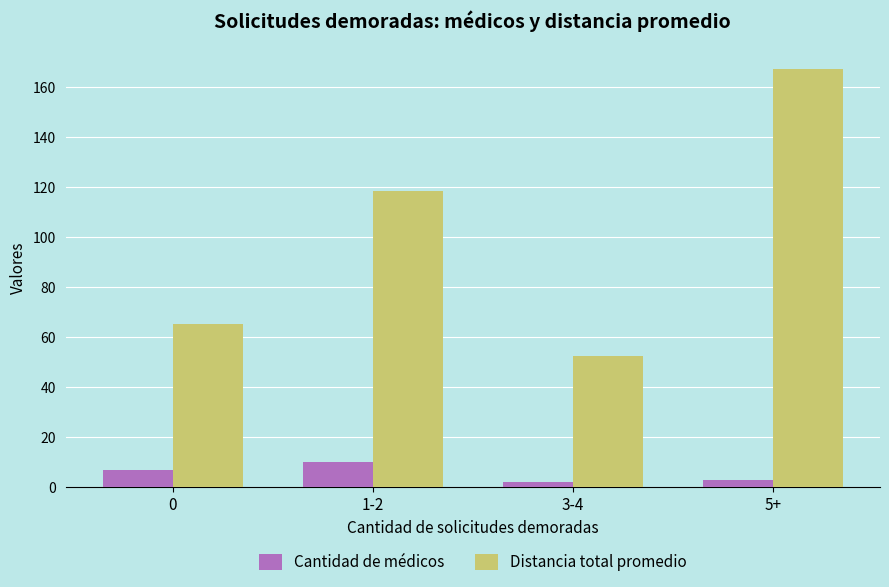

The Distancia total promedio series shows 52.4 at 3-4. True or false?

True